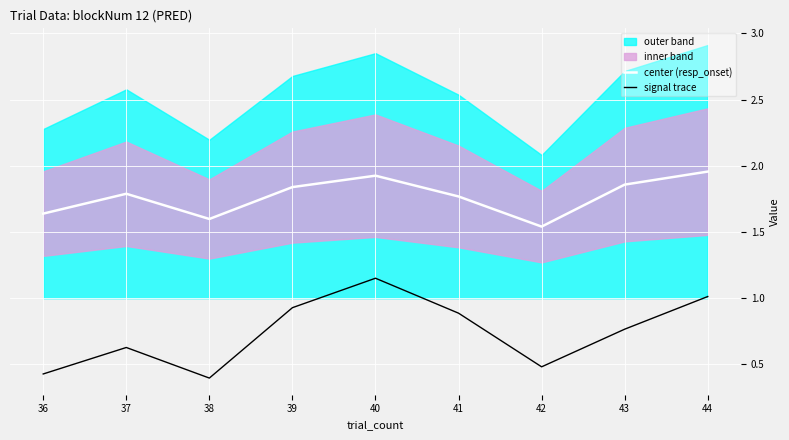

What is the spread (max minus min) of values at 40?

0.8